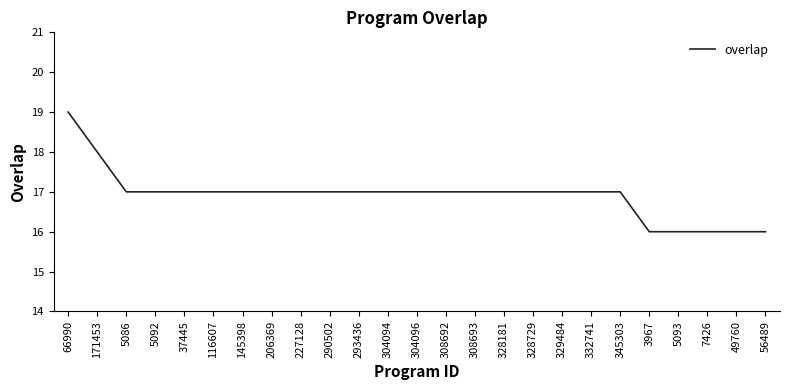

How many categories are shown in the chart?

25